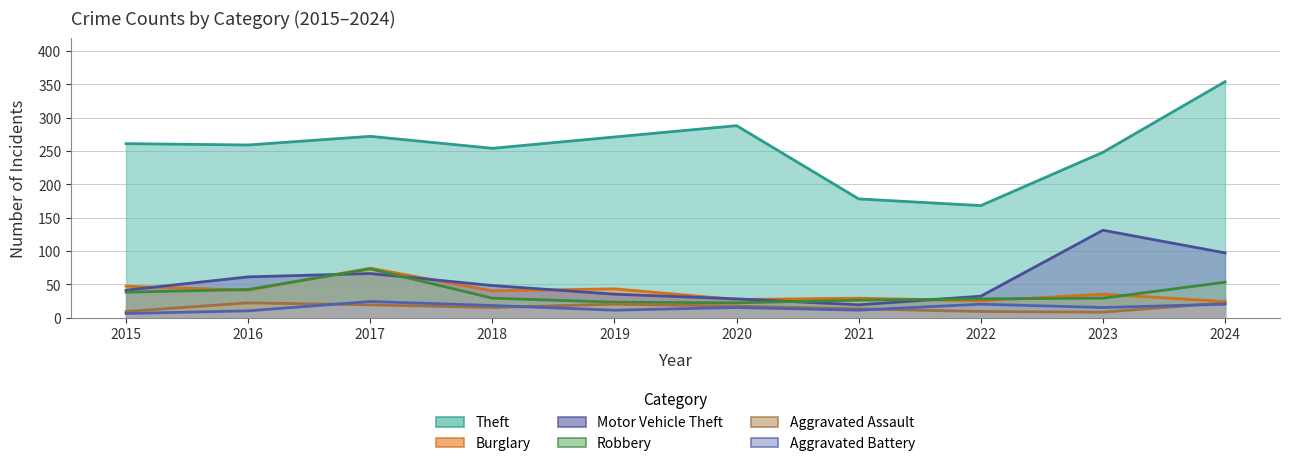

How many lines are shown in the chart?

6